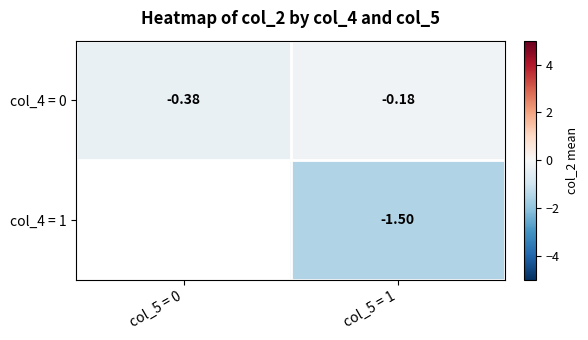

How many series are shown in this chart?

2